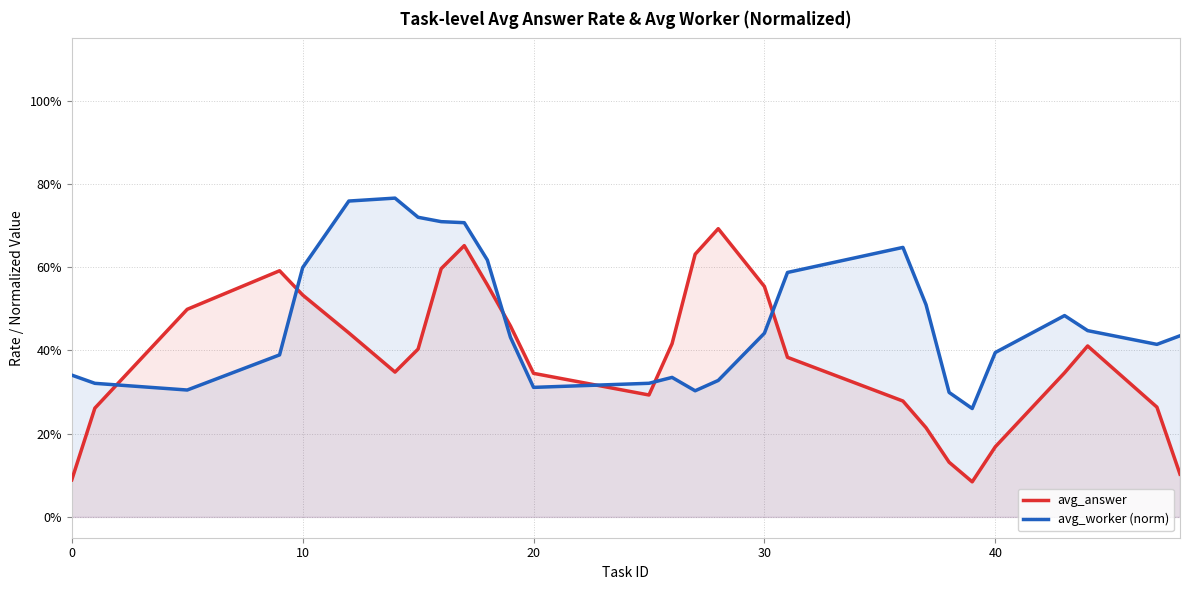

True or false: avg_answer and avg_worker (norm) cross at least once.

True